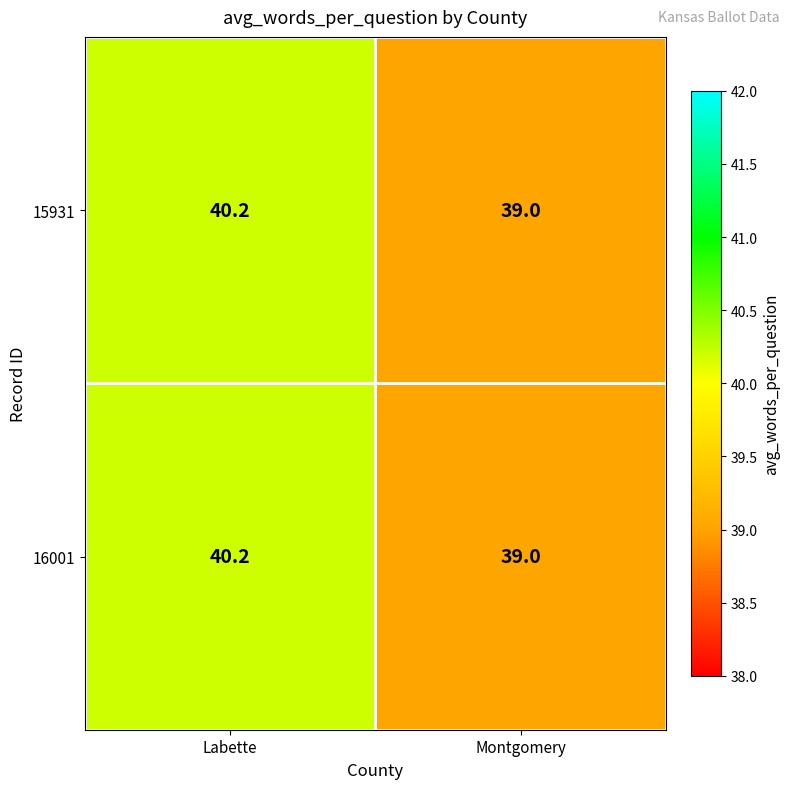

Reading left to right, extract all data points from this chart.

15931: Labette=40.2	Montgomery=39.0
16001: Labette=40.2	Montgomery=39.0